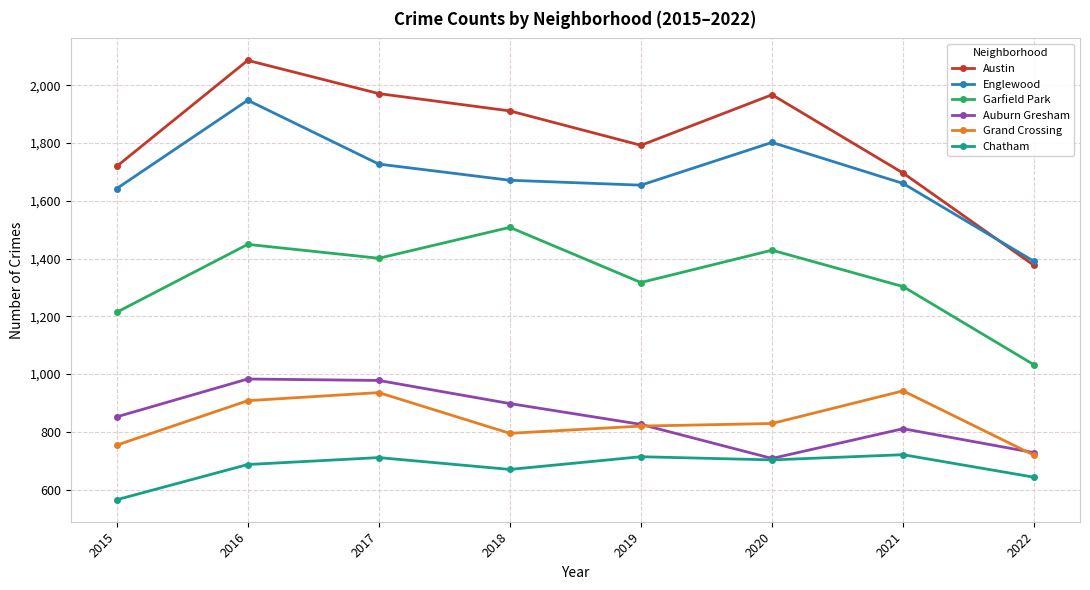

True or false: Englewood and Garfield Park intersect in this chart.

False